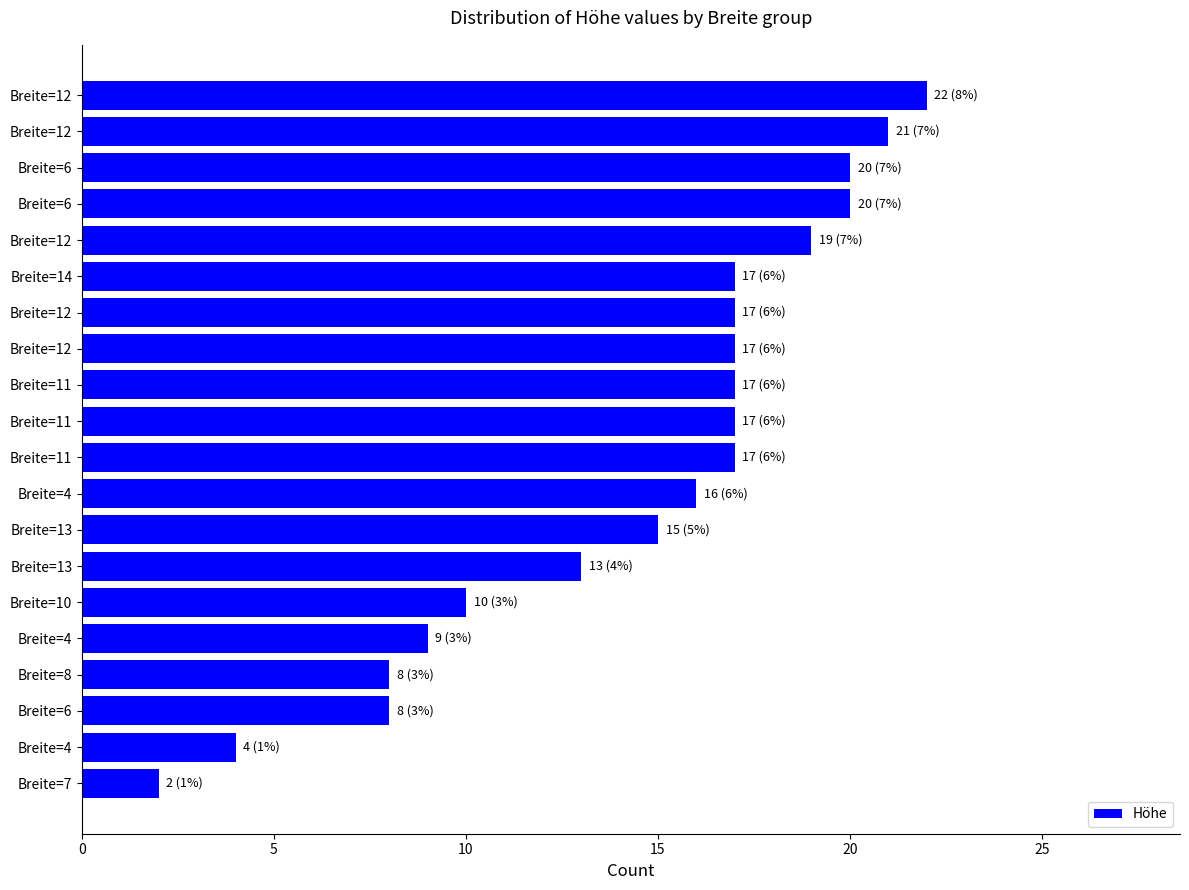

How many bars are there in total?

20